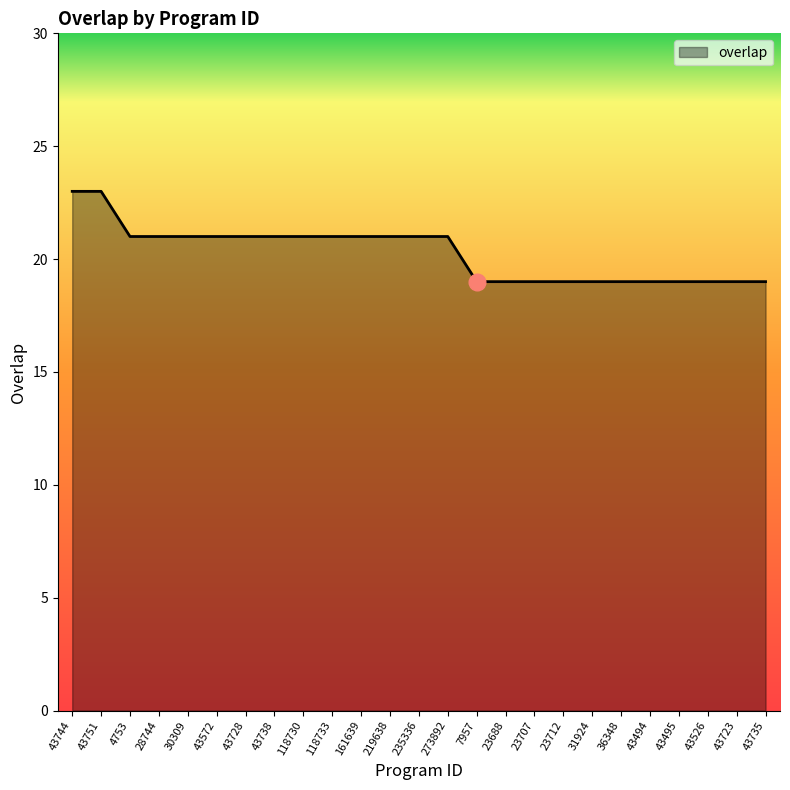

How many values are below 21?

11